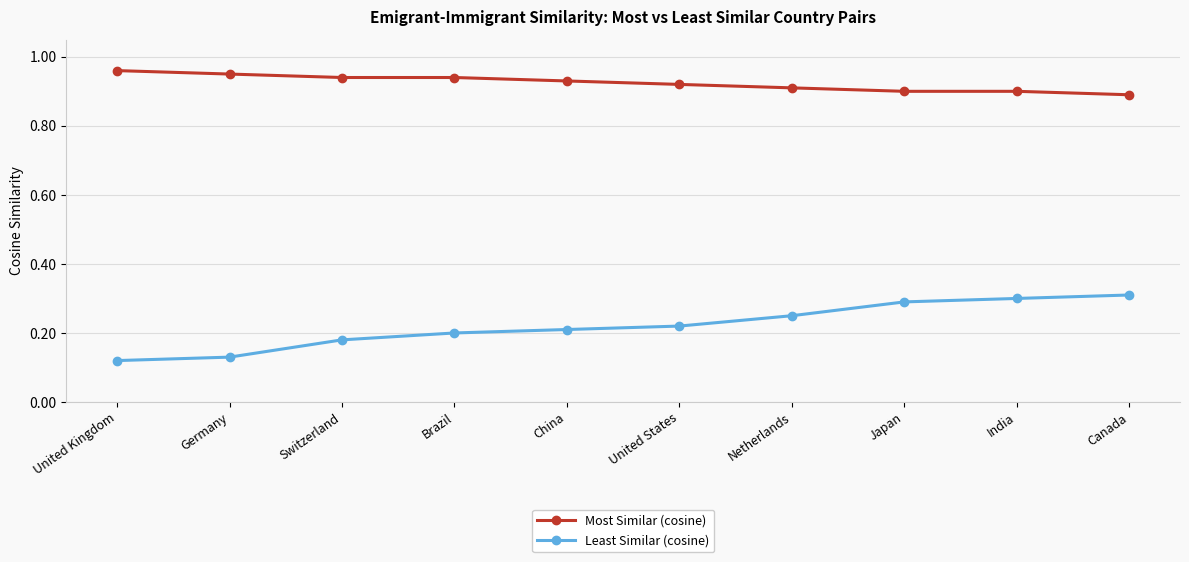

True or false: Least Similar (cosine) and Most Similar (cosine) cross at least once.

False